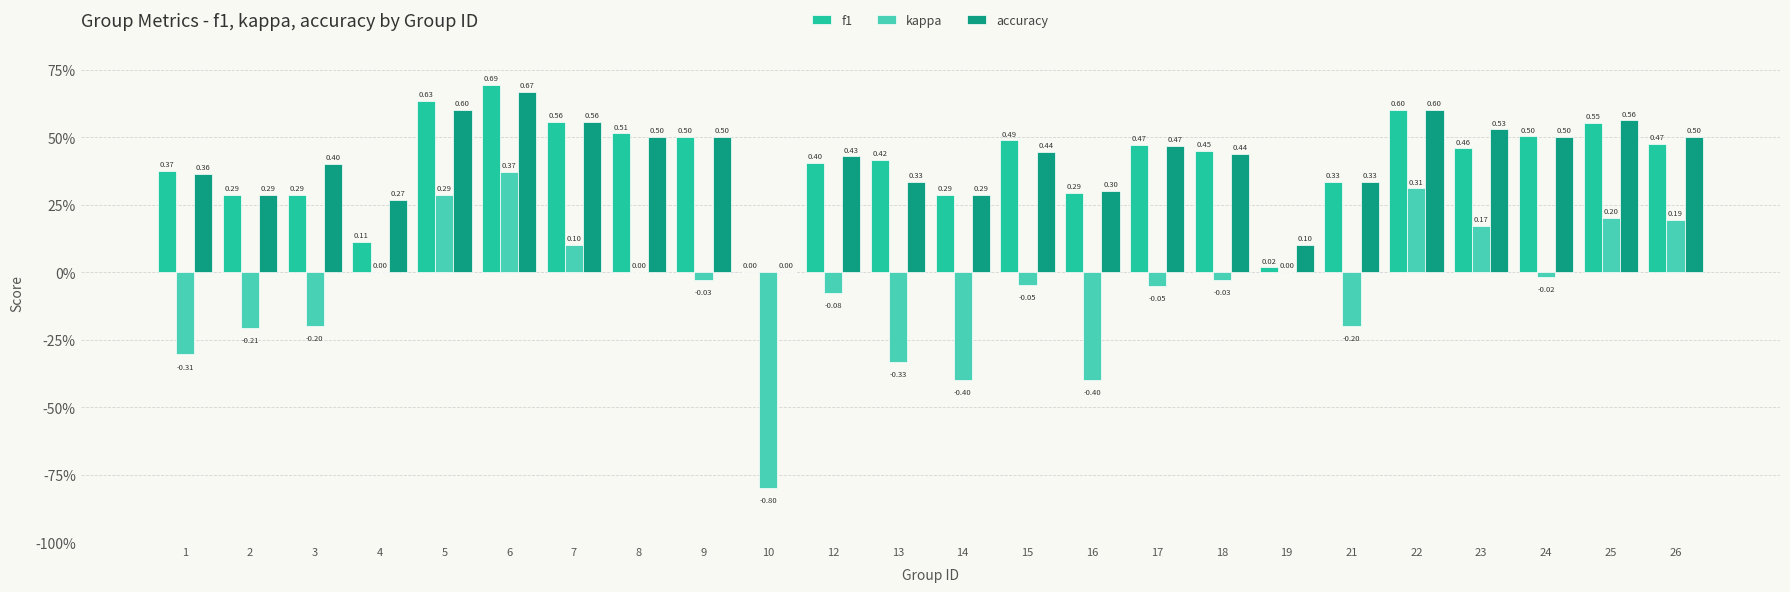

Are the bars grouped side by side (vs. stacked)?

Yes